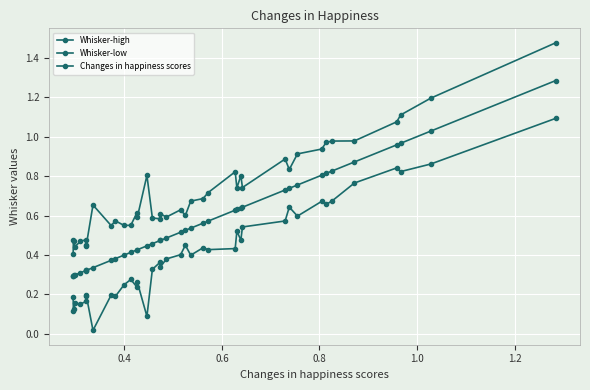

True or false: Whisker-low has more than 0 points higher than both neighbors.

True